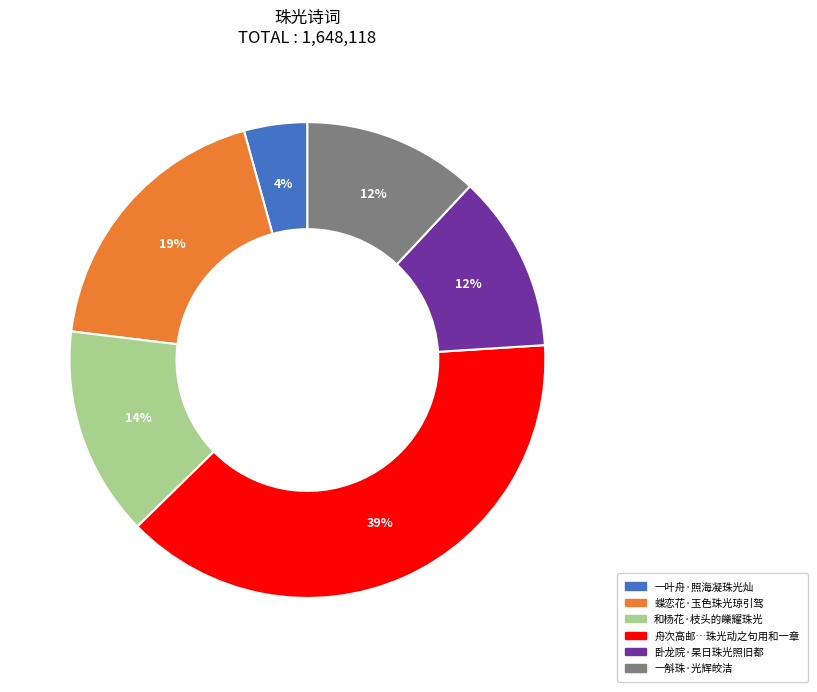

Is there any slice that represents more than half of the pie?

No